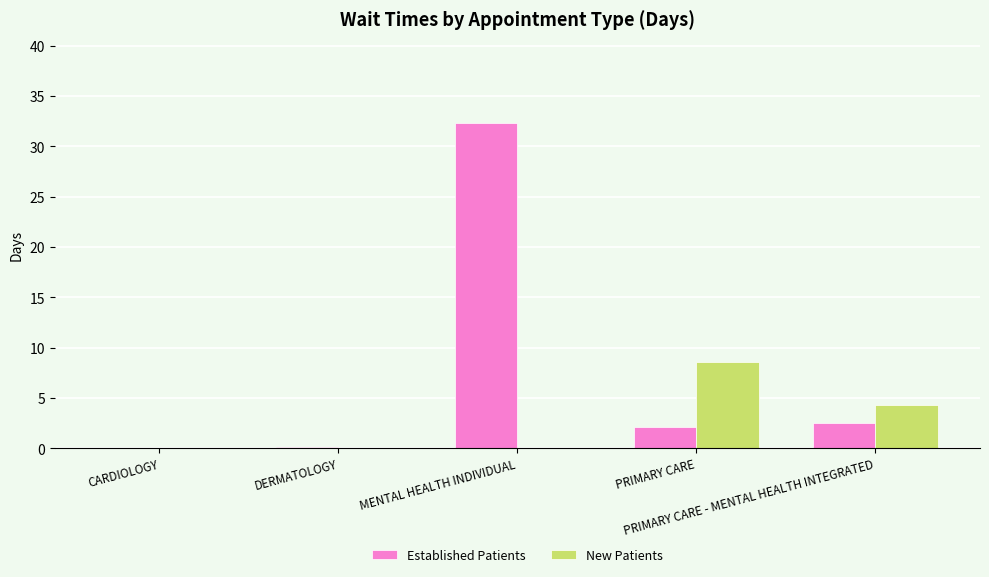

Between MENTAL HEALTH INDIVIDUAL and PRIMARY CARE, which series saw the biggest shift?

Established Patients